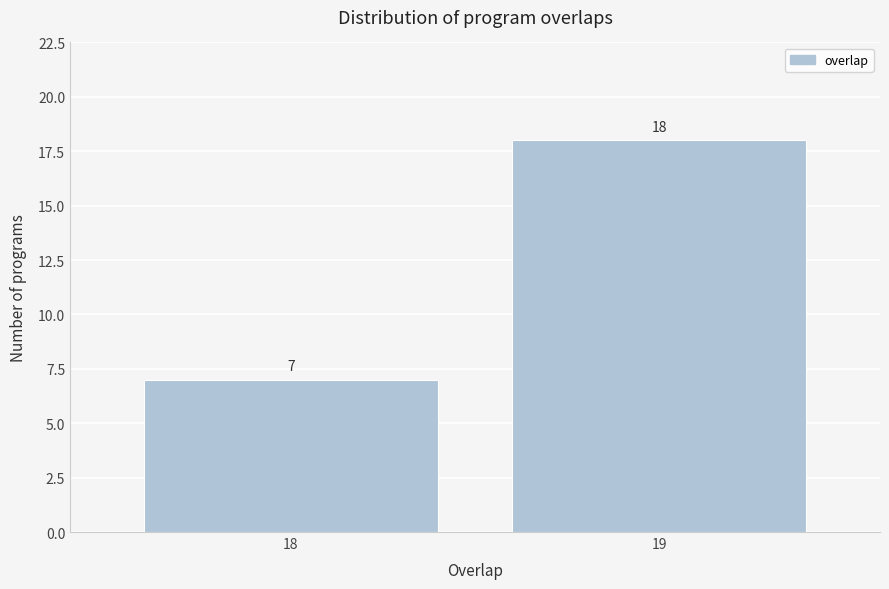

Reading left to right, what are all the values shown in this chart?

18=7	19=18